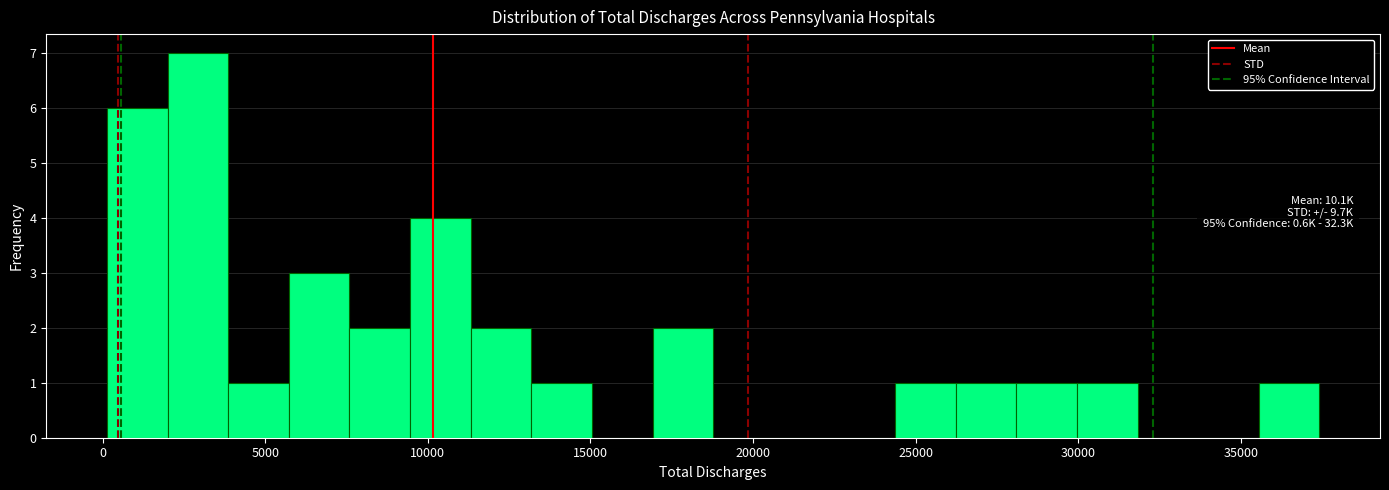

Read against the x-axis, roughly where is the centre of the tallest bar?

3000